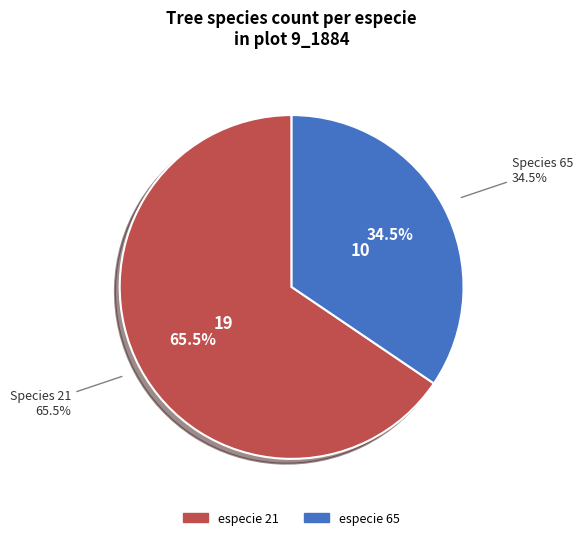

To the nearest percent, what percentage of the pie is 21?

66%